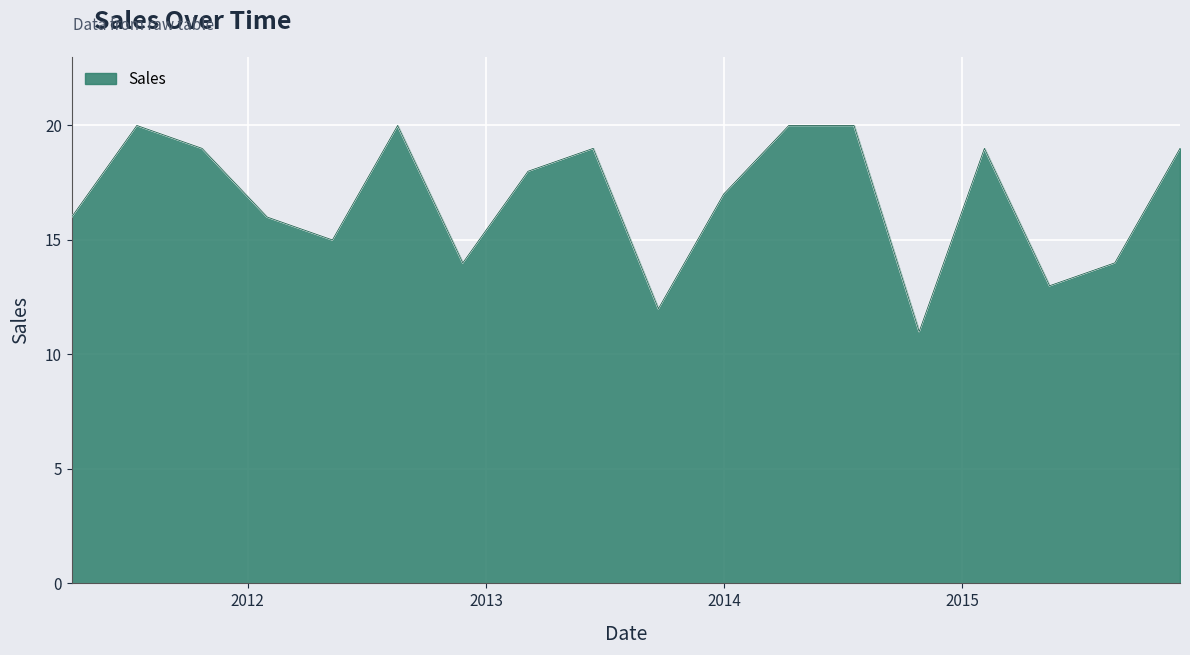

What is the maximum value shown in the chart?

20